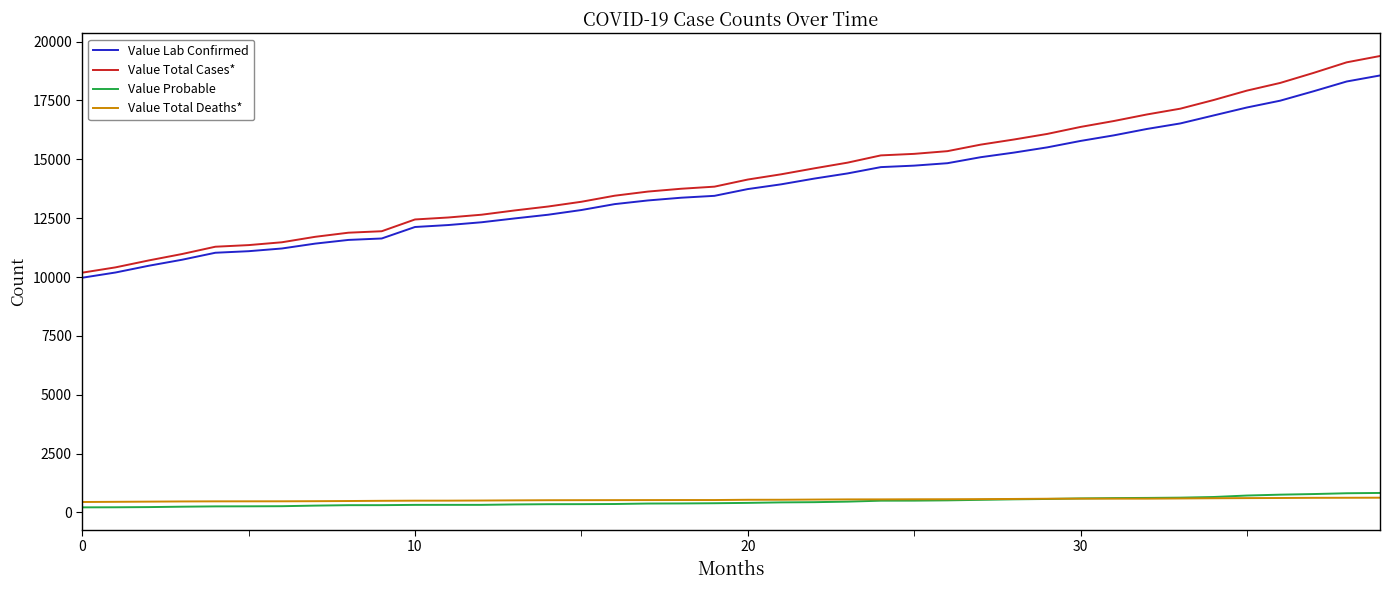

True or false: Value Total Cases* and Value Probable intersect in this chart.

False